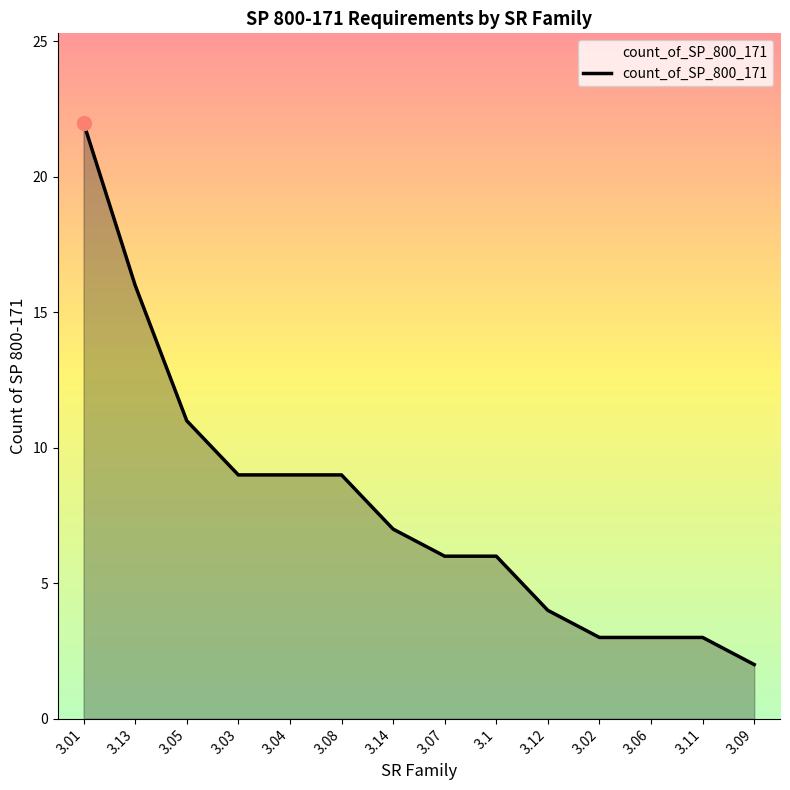

At which label is the value closest to 12?

3.05